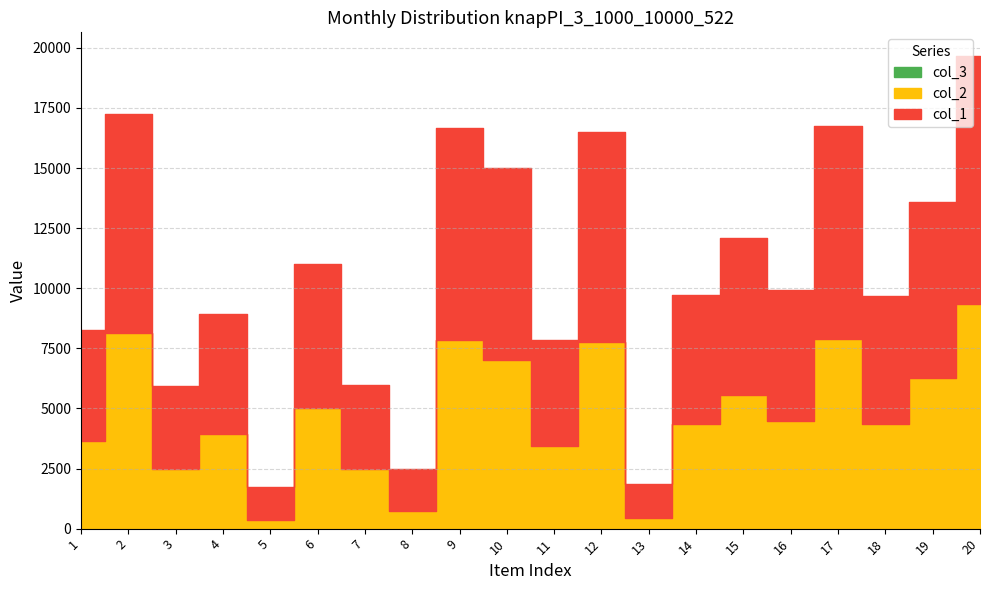

At 1, list the series in order from smallest to largest.

col_3, col_2, col_1